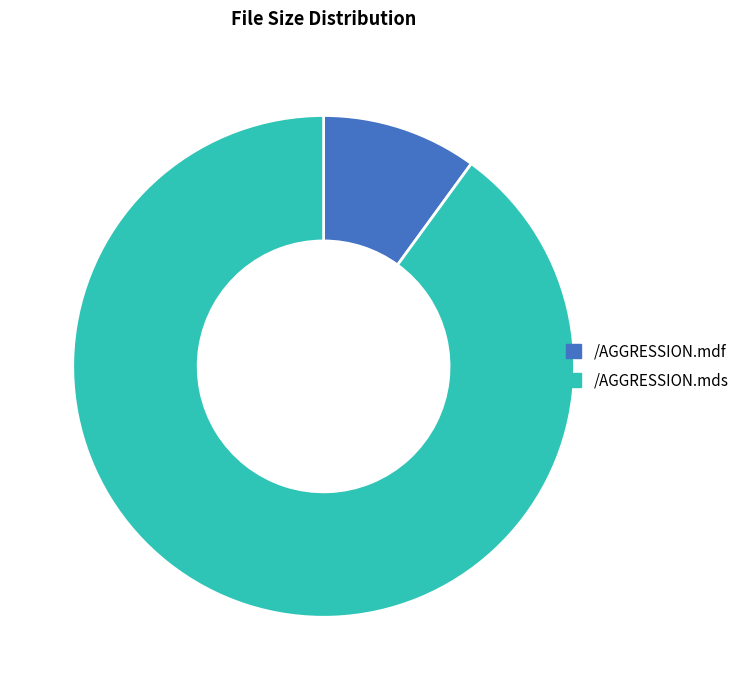

How many segments does this pie chart have?

2